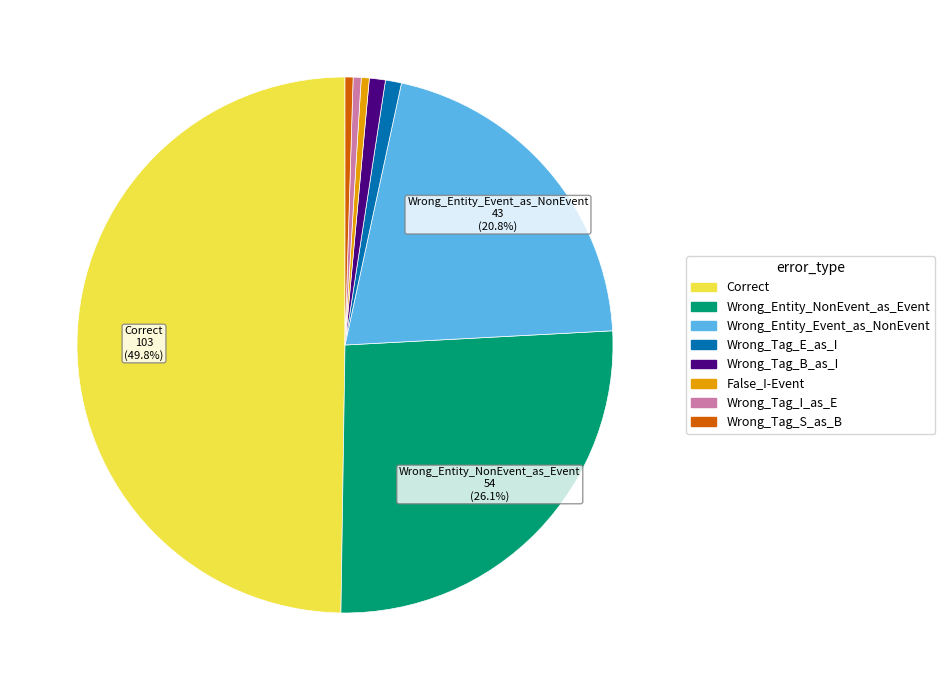

Does False_I-Event account for over 50% of the chart?

No